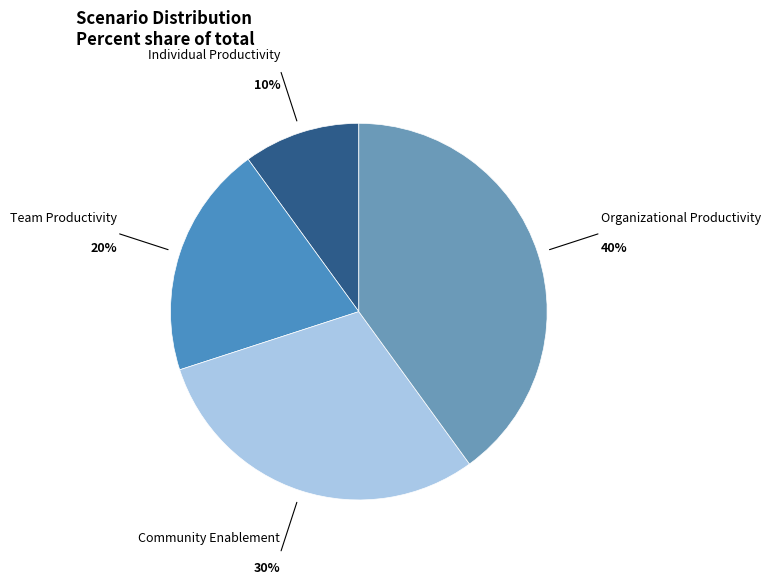

Which slice is the smallest?

Individual Productivity